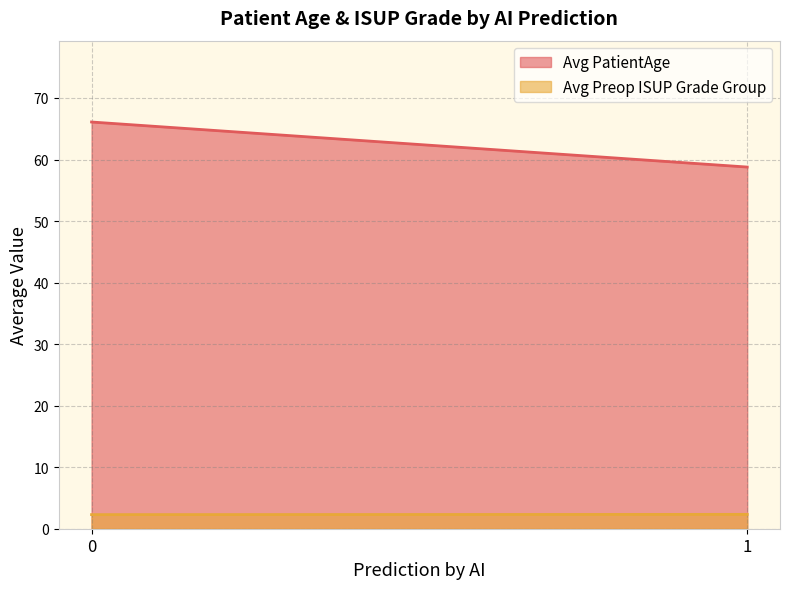

At 1, list the series in order from largest to smallest.

Avg PatientAge, Avg Preop ISUP Grade Group